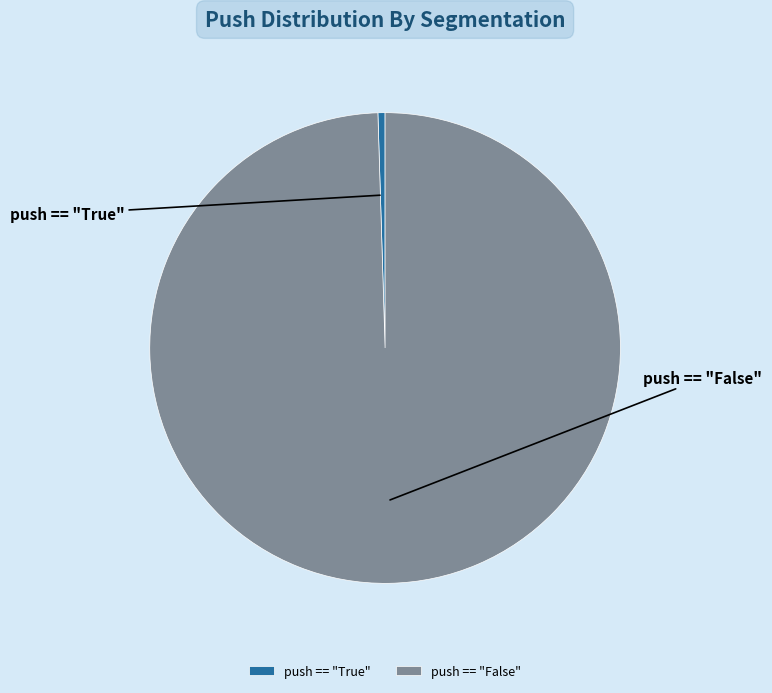

What is the ratio of the value at push == "False" to the value at push == "True"?

204.0